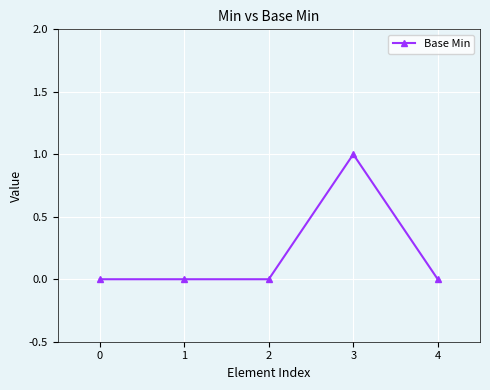

True or false: there are more than 2 points higher than both neighbors.

False